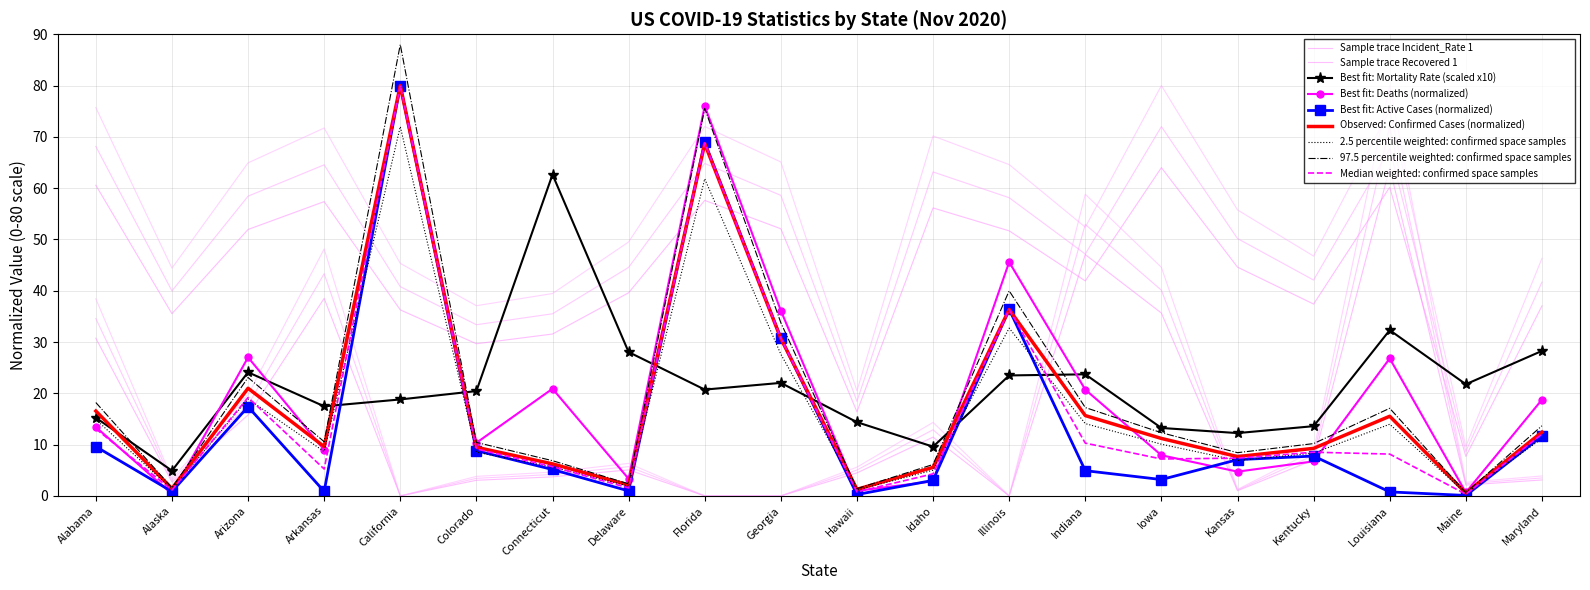

Which series has the largest total across all categories?

Incident_Rate